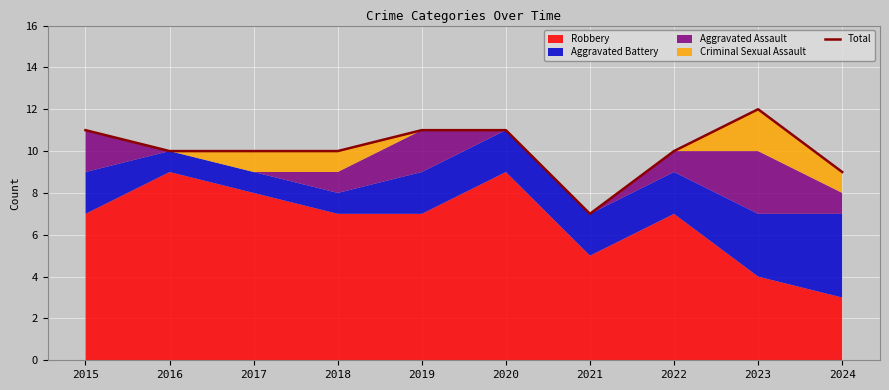

Reading left to right, transcribe all the data shown in this chart.

2015=11	2016=10	2017=10	2018=10	2019=11	2020=11	2021=7	2022=10	2023=12	2024=9